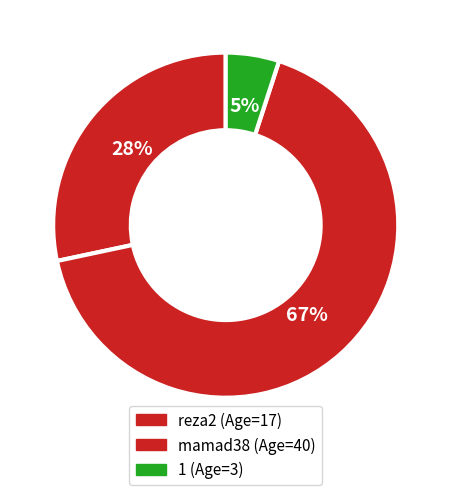

What percentage is the reza2 slice, to the nearest percent?

28%